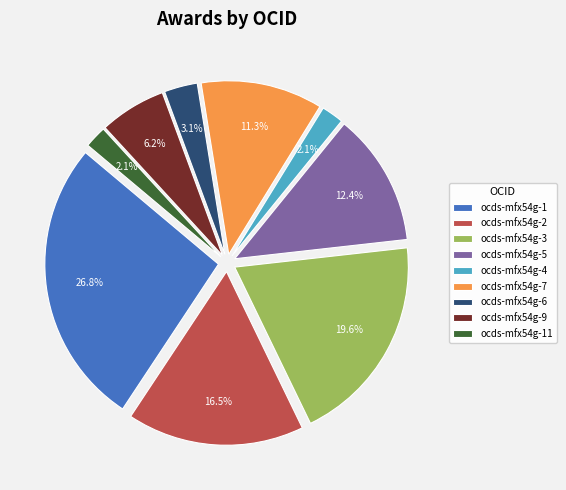

Which category has the biggest portion of the pie?

ocds-mfx54g-1